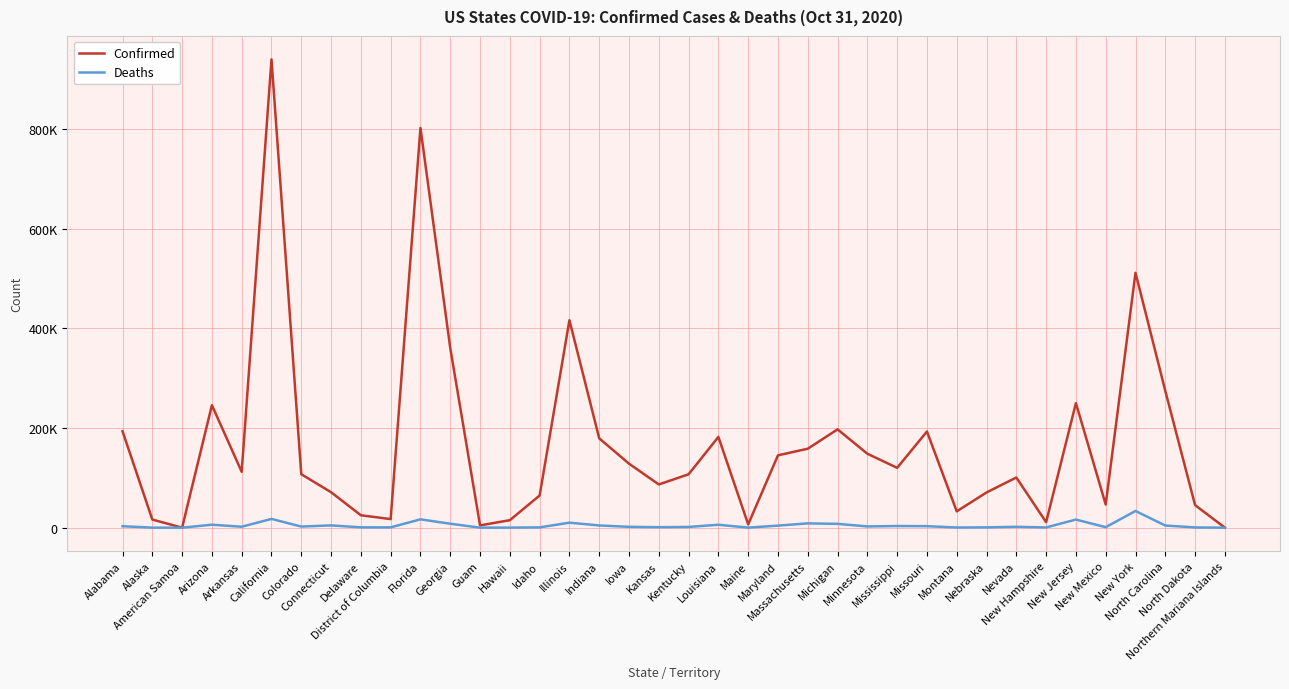

True or false: Deaths and Confirmed intersect in this chart.

False